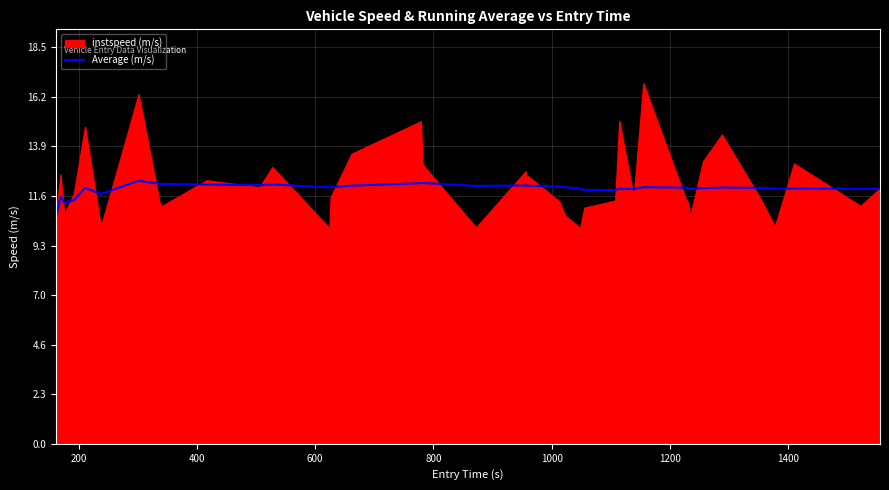

What is the minimum value for Average (m/s)?

10.5